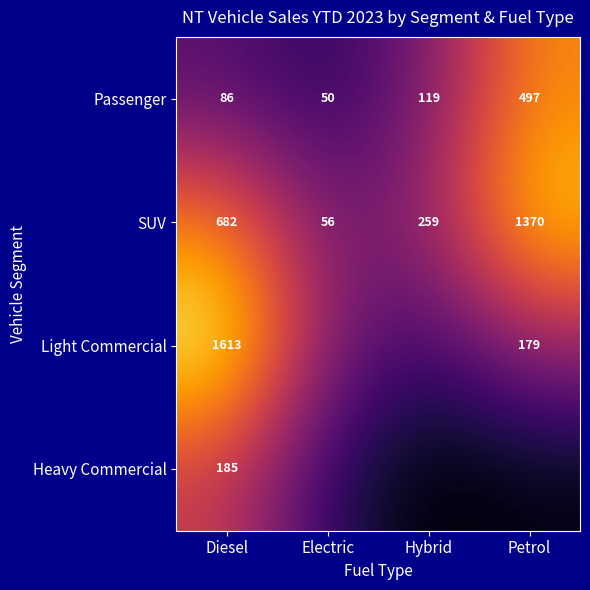

Is the value of Heavy Commercial at Diesel greater than the value of Light Commercial at Diesel?

No